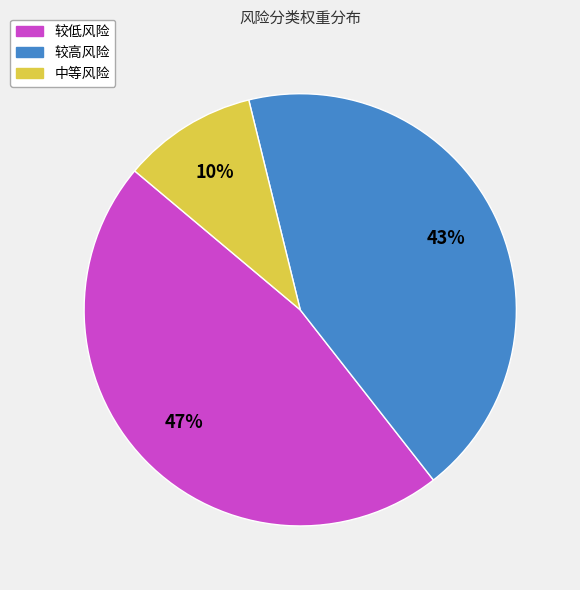

Count the number of slices in the pie.

3